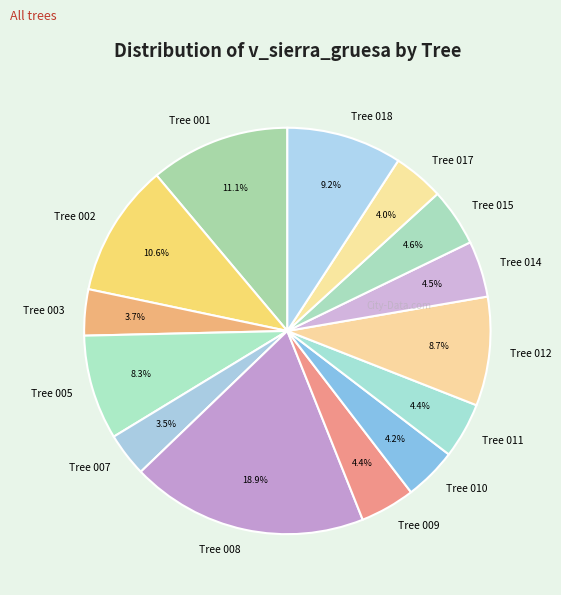

What is the total percentage of Tree 003 and Tree 001?

14.8%